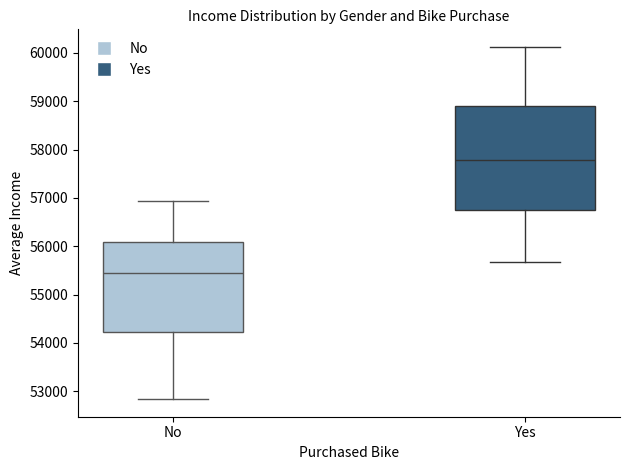

Reading left to right, transcribe this box plot: for each box, give where its median line is, the range the box spans, and where its two whiskers end, as read against the y-axis. The values are not printed on the chart, so give them approximately, as read against the axis.

No: median 55400, box 54200 to 56100, whiskers 52800 to 56900
Yes: median 57800, box 56800 to 58900, whiskers 55700 to 60100